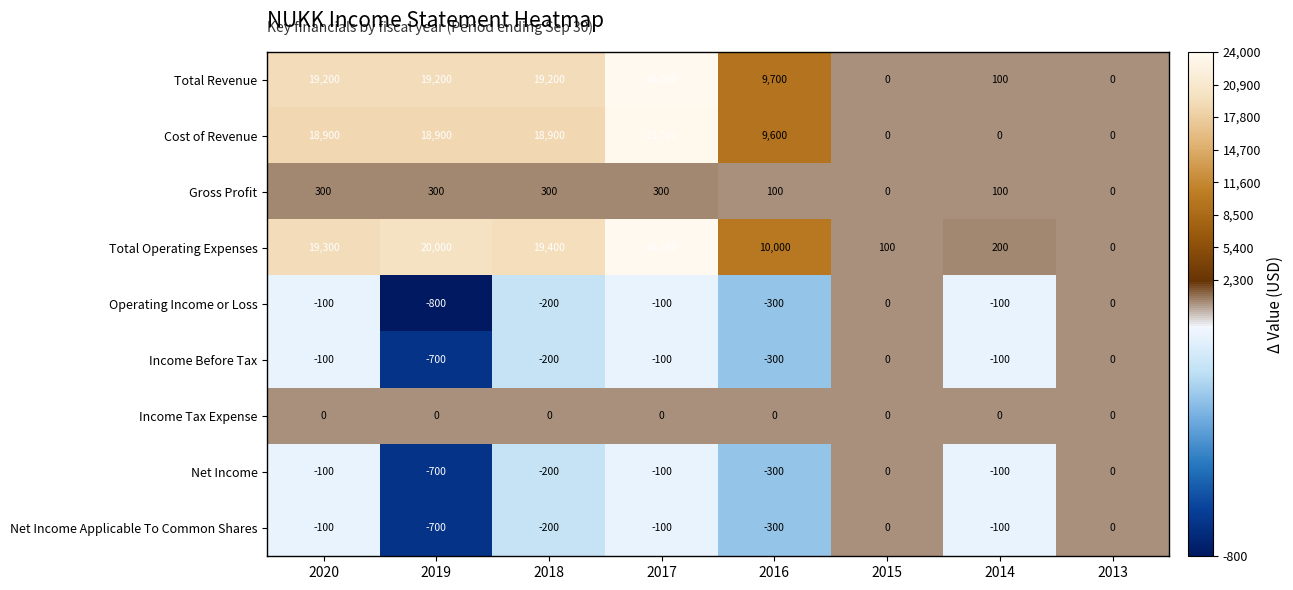

What is the maximum value shown in the chart?

24100